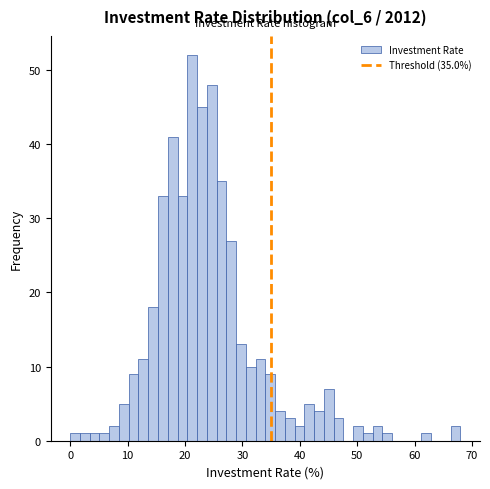

Read against the x-axis, roughly where is the centre of the tallest bar?

21